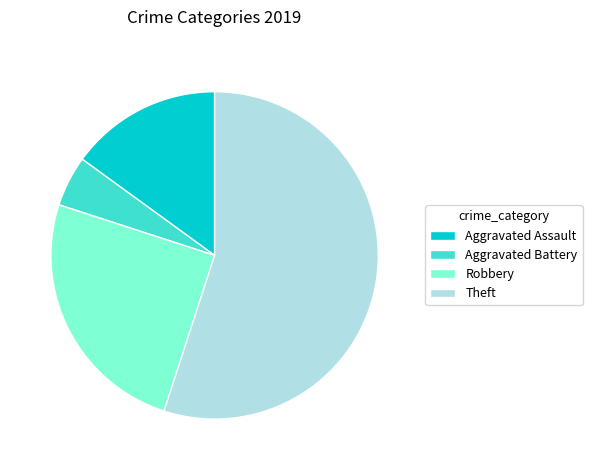

True or false: Theft accounts for 55% of the total.

True